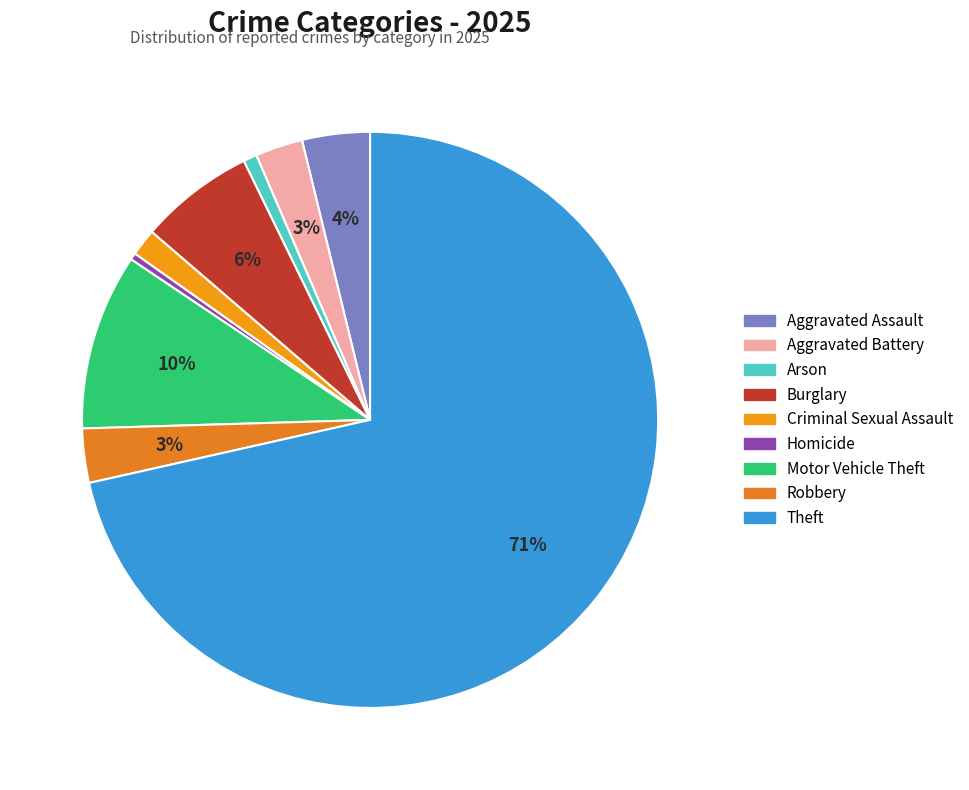

What is the largest slice in the pie chart?

Theft